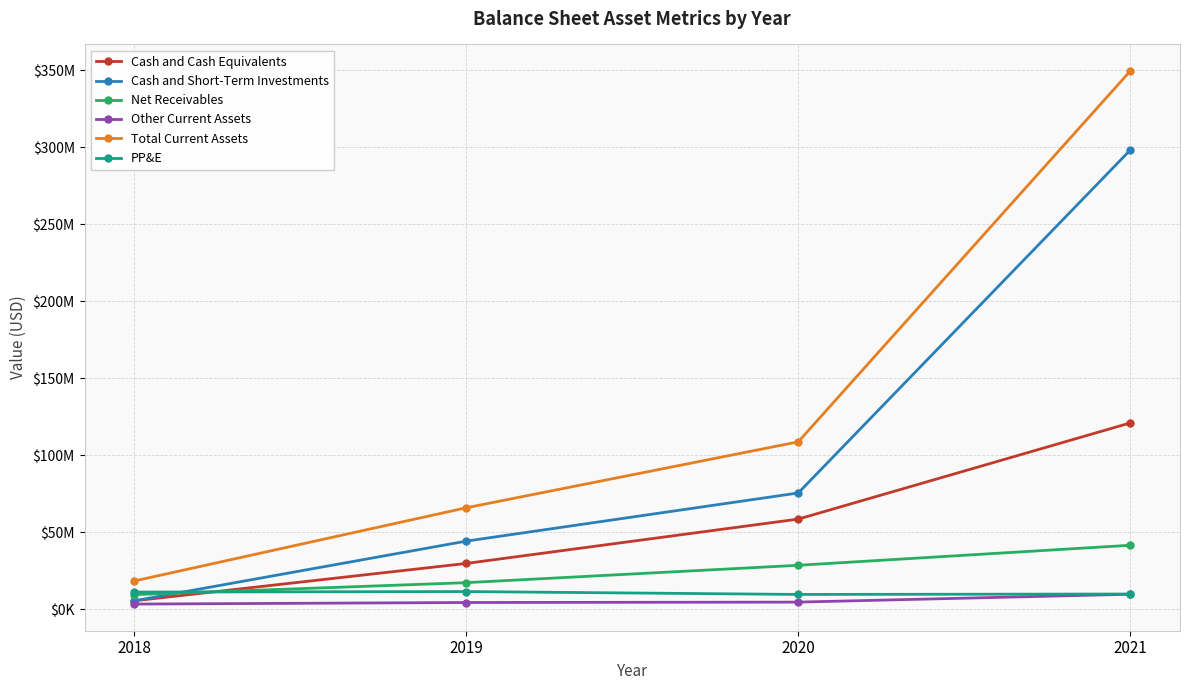

Which series has the widest spread of values?

Total Current Assets